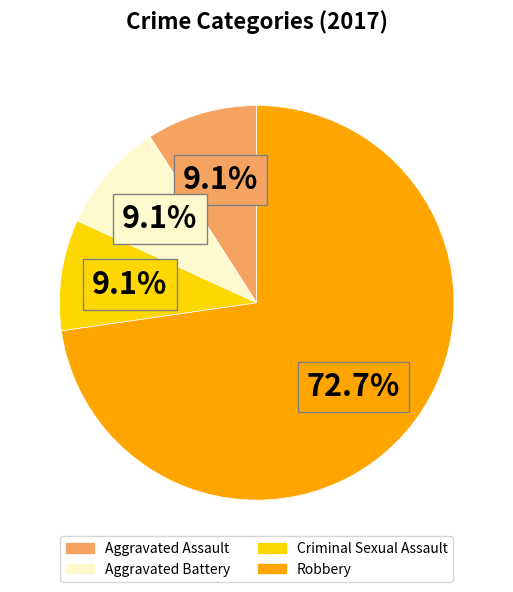

What is the total percentage of Criminal Sexual Assault and Aggravated Assault?

18.2%